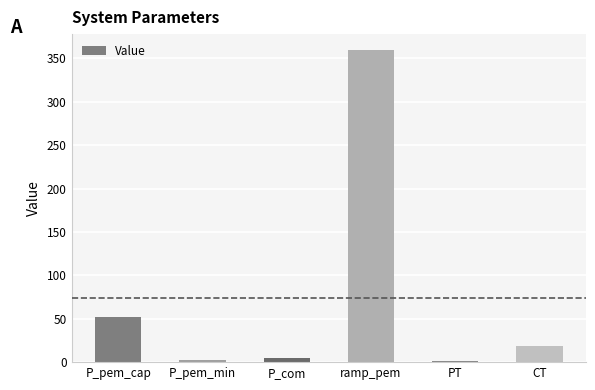

Is it true that the value at CT is 18.5?

True